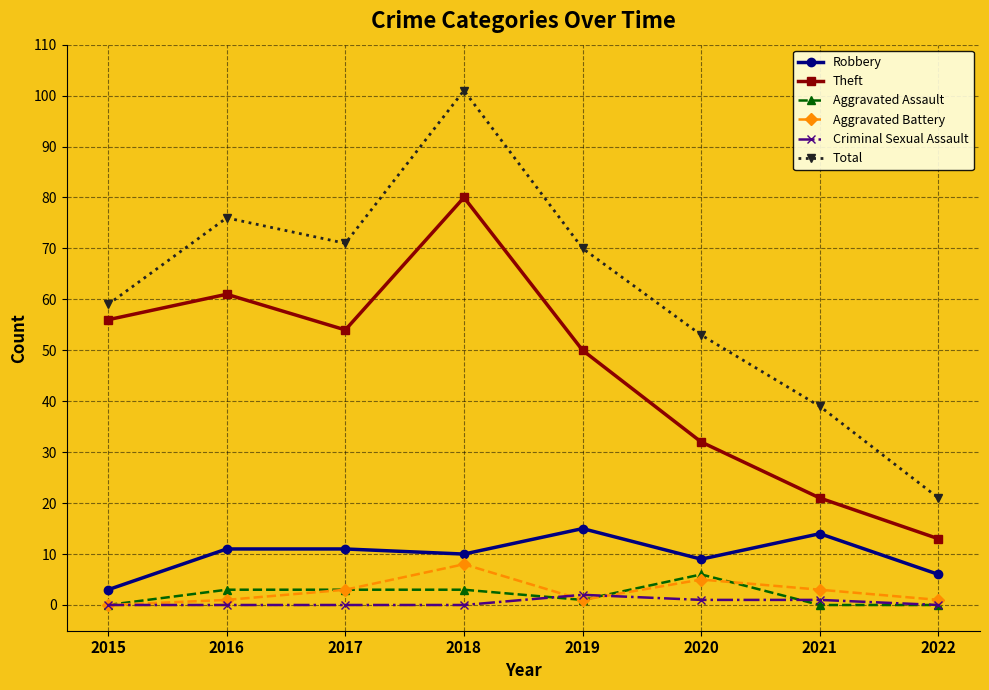

Count the number of categories in the chart.

8